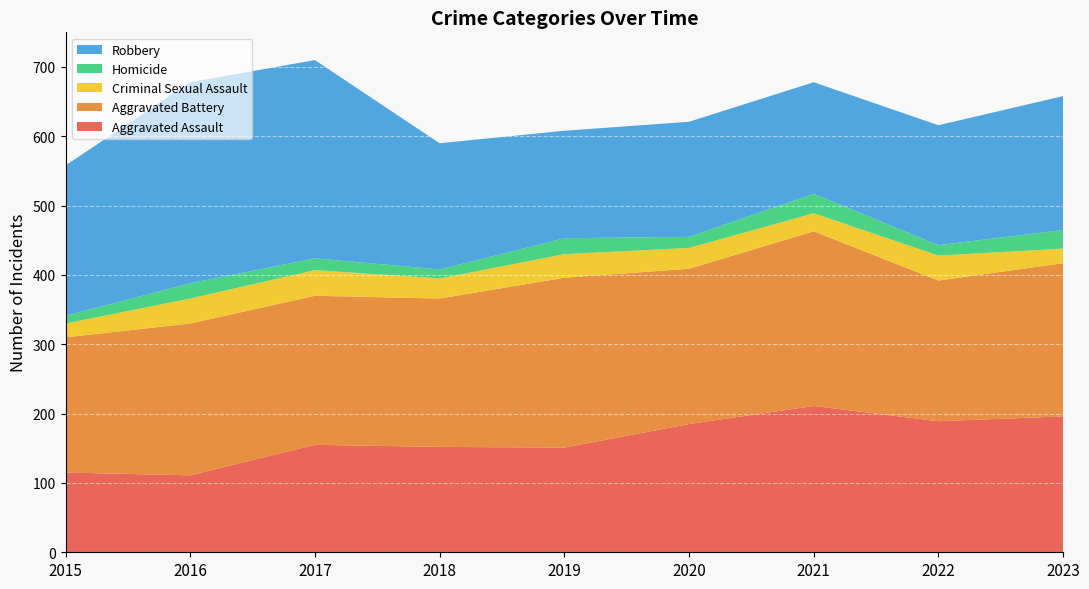

Reading left to right, extract all data points from this chart.

Aggravated Assault: 115	111	155	152	151	185	211	189	196
Aggravated Battery: 195	219	215	214	245	224	252	203	221
Criminal Sexual Assault: 20	36	37	29	34	30	26	36	21
Homicide: 11	22	17	13	23	16	28	15	27
Robbery: 217	290	286	182	155	166	161	173	193